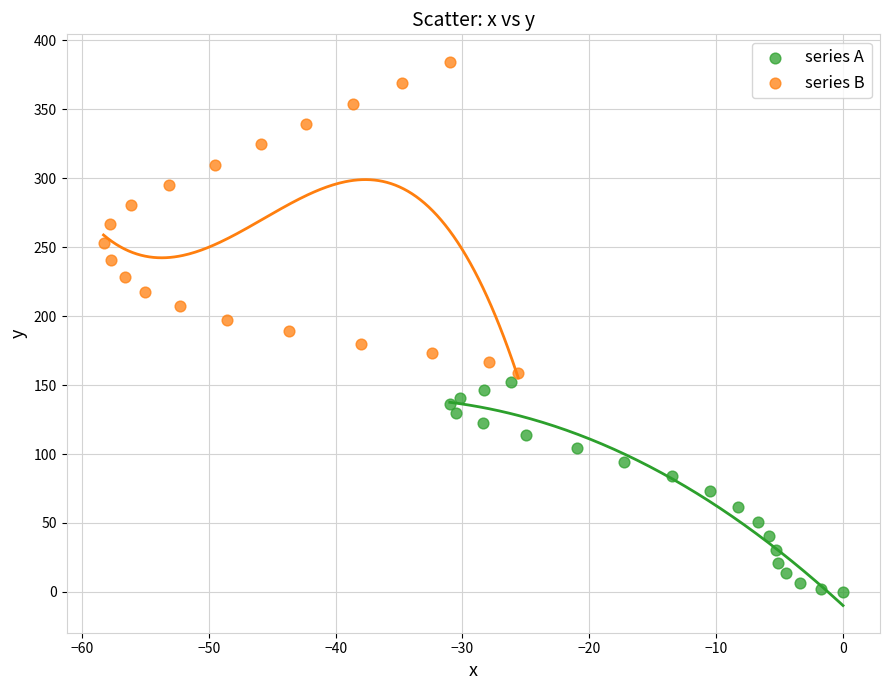

Which series has the largest Y range (max minus min)?

series B